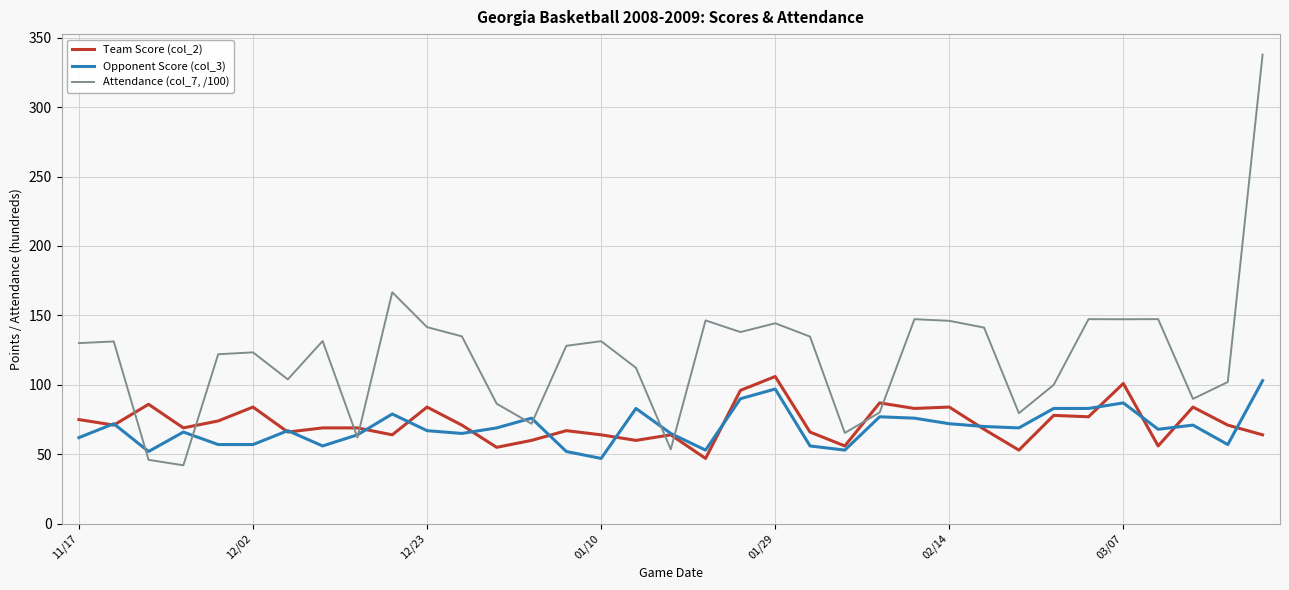

Which series has the largest total across all categories?

Attendance (col_7, /100)